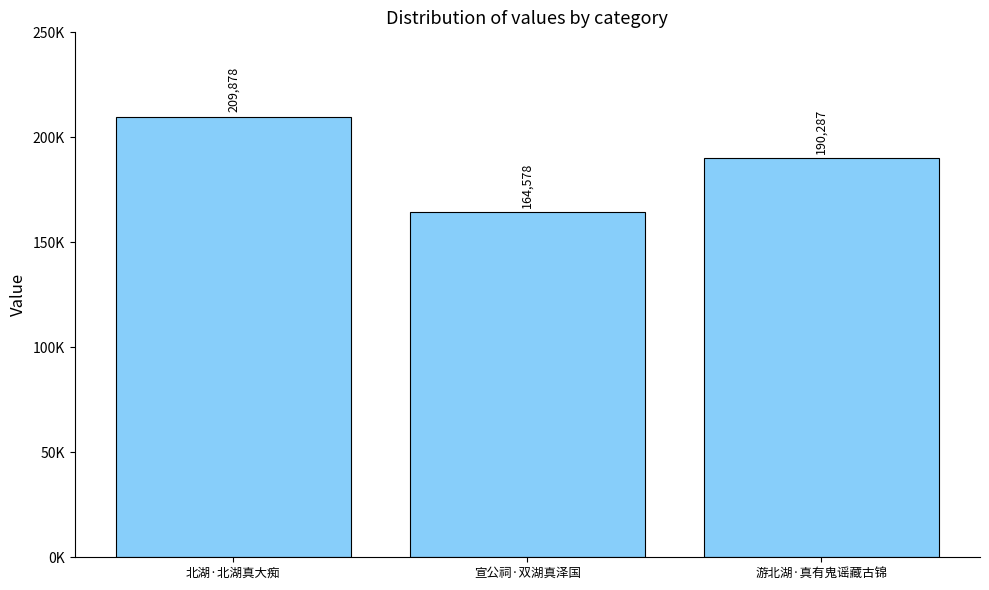

True or false: the data shows 100771 at 游北湖·真有鬼谣藏古锦.

False